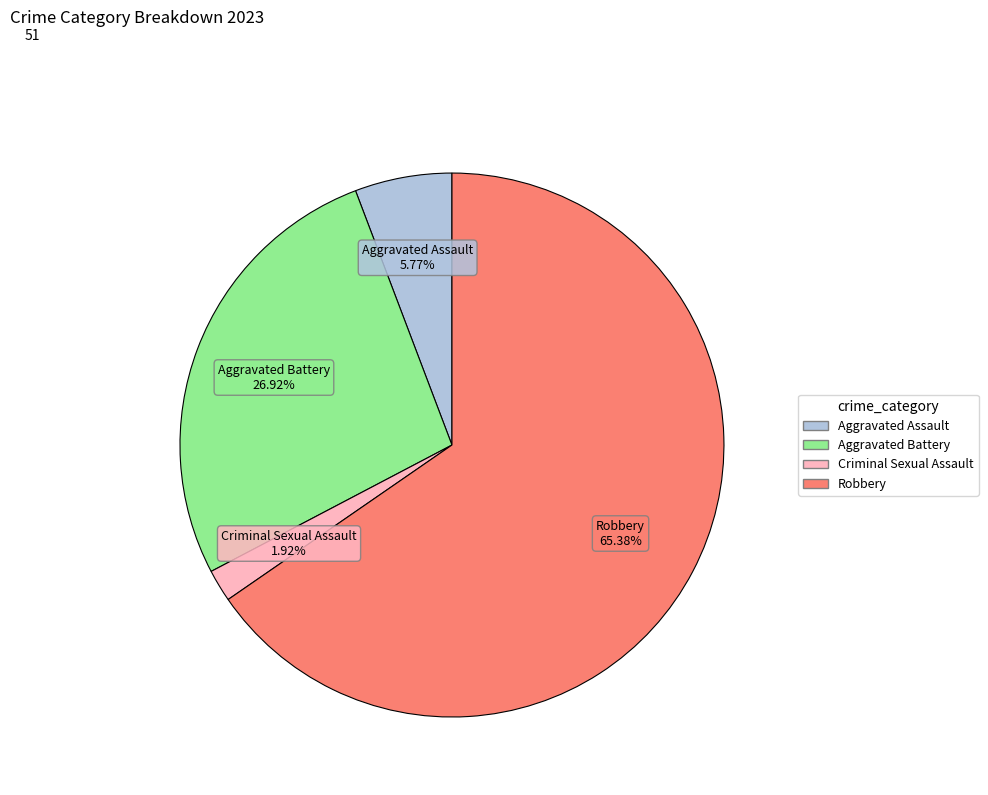

To the nearest percent, what is the difference between the Aggravated Assault and Criminal Sexual Assault slice percentages?

4%